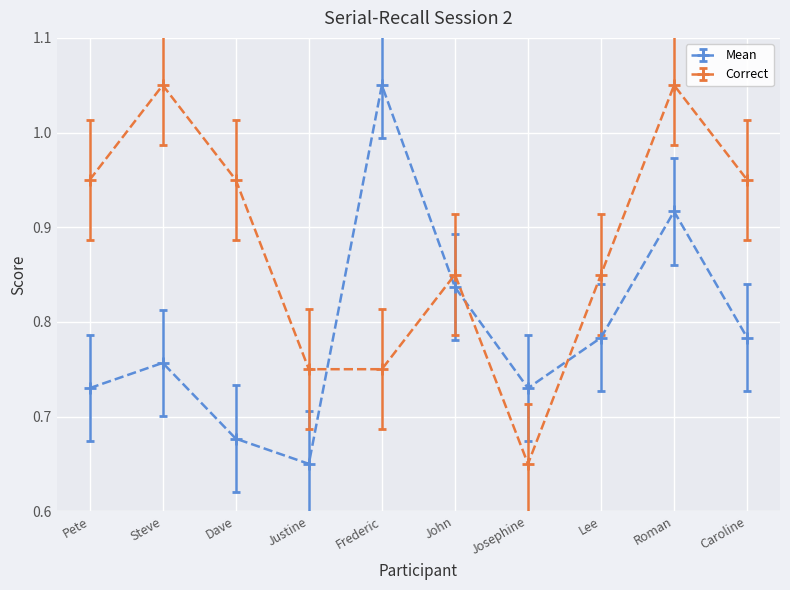

How many lines are shown in the chart?

2